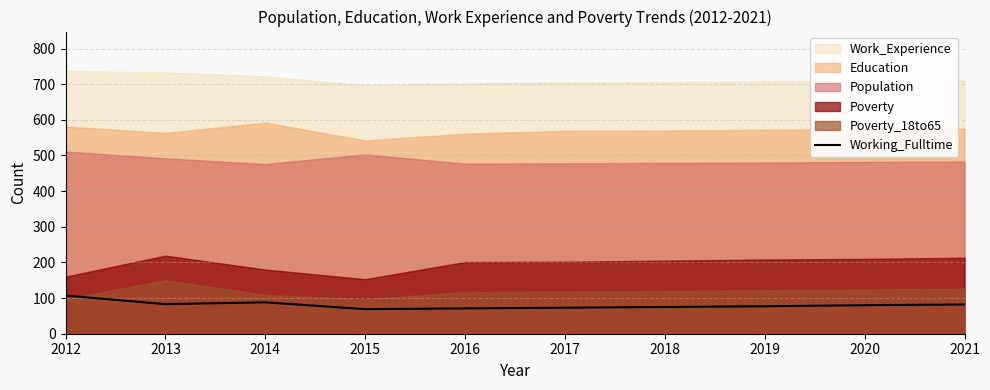

How many points are lower than both their immediate neighbors (excluding endpoints)?

2